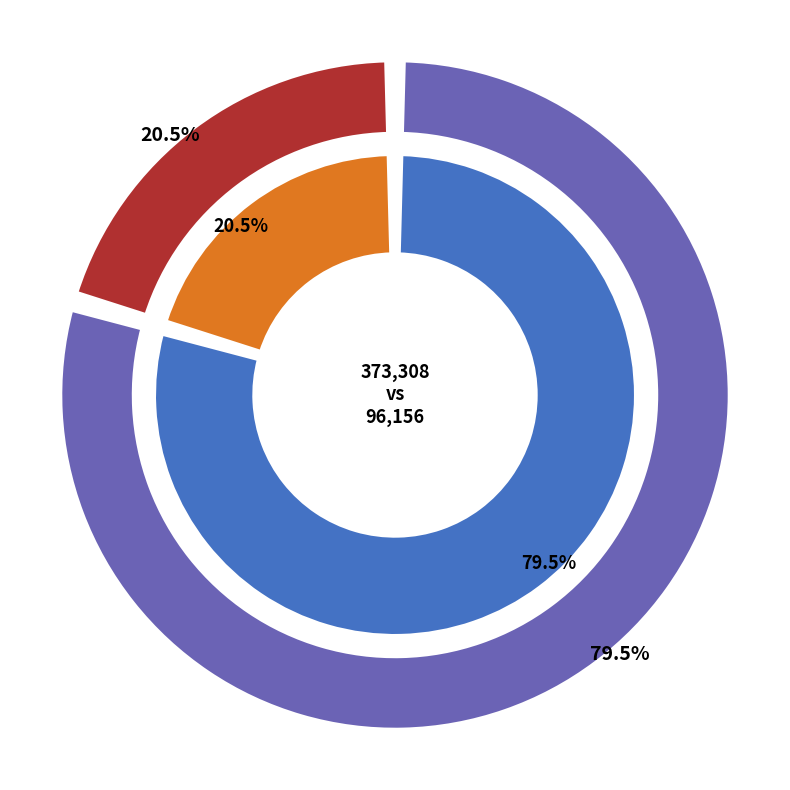

Count the number of slices in the pie.

2